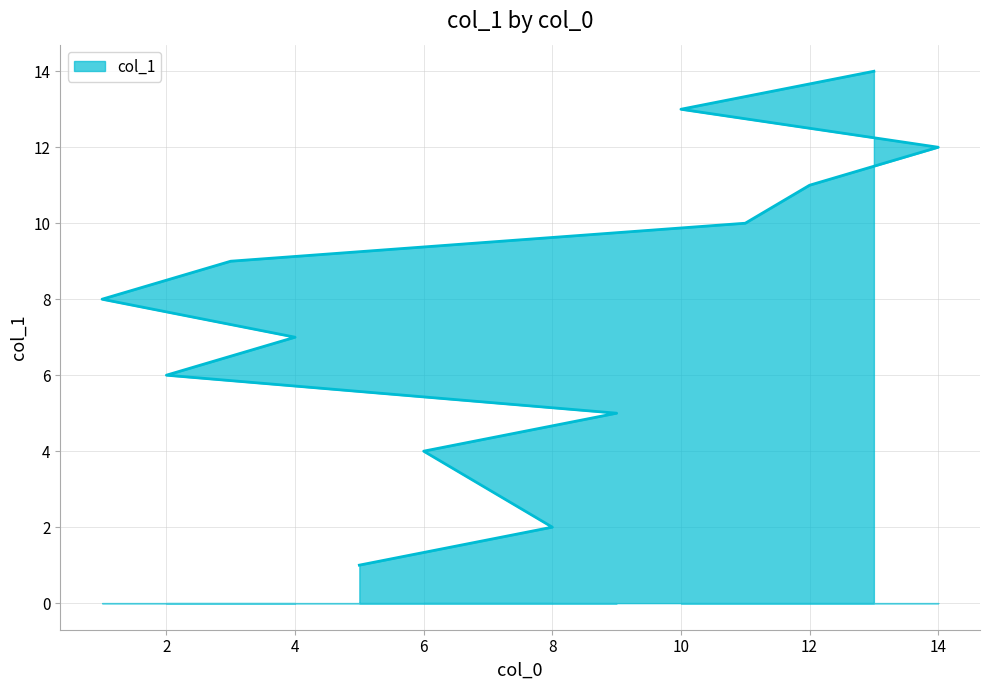

What is the difference between the maximum and minimum values?

13